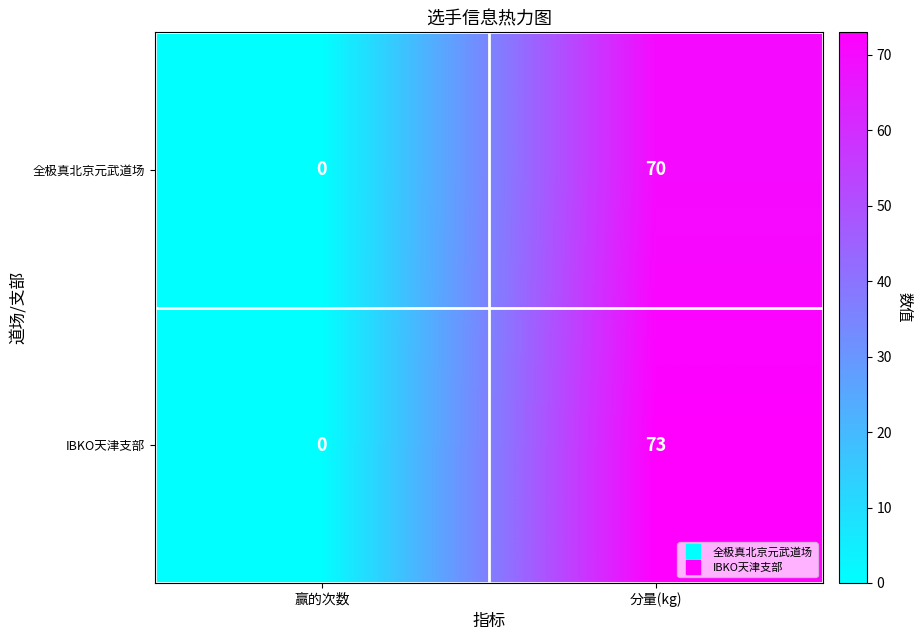

What is the maximum value shown in the chart?

73